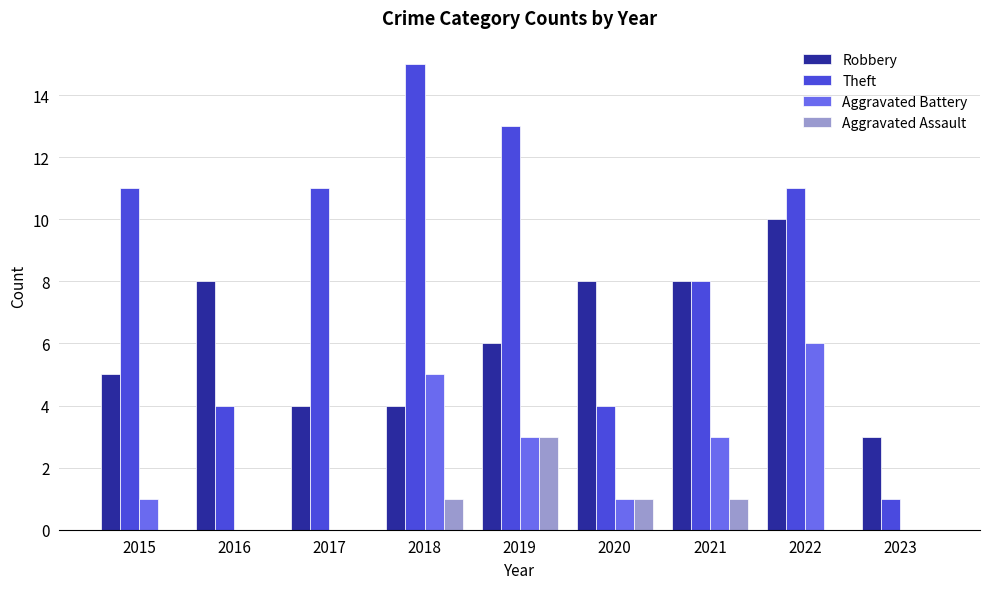

Does the chart contain stacked bars?

No